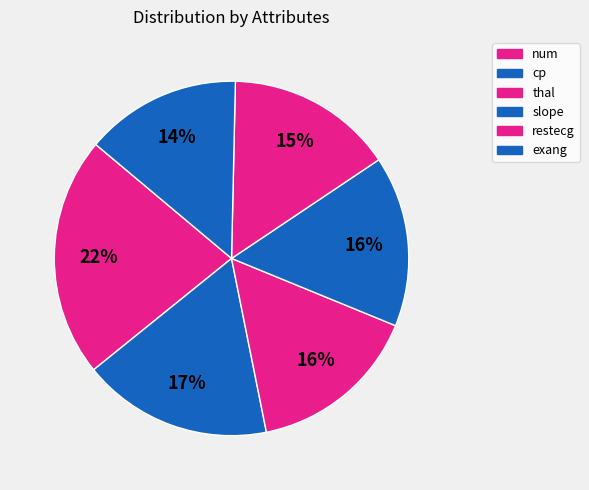

Count the number of slices in the pie.

6